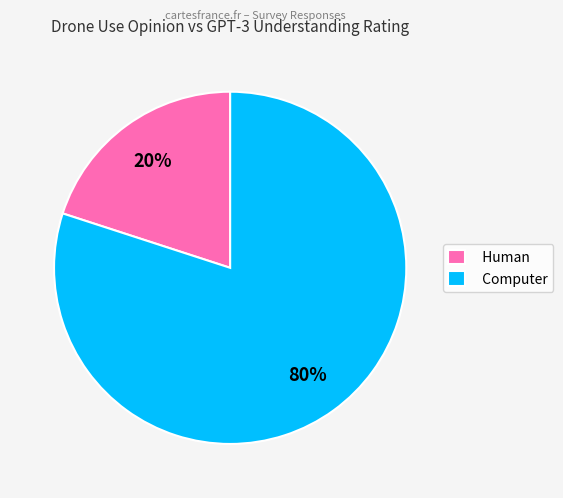

True or false: Computer accounts for 94% of the total.

False